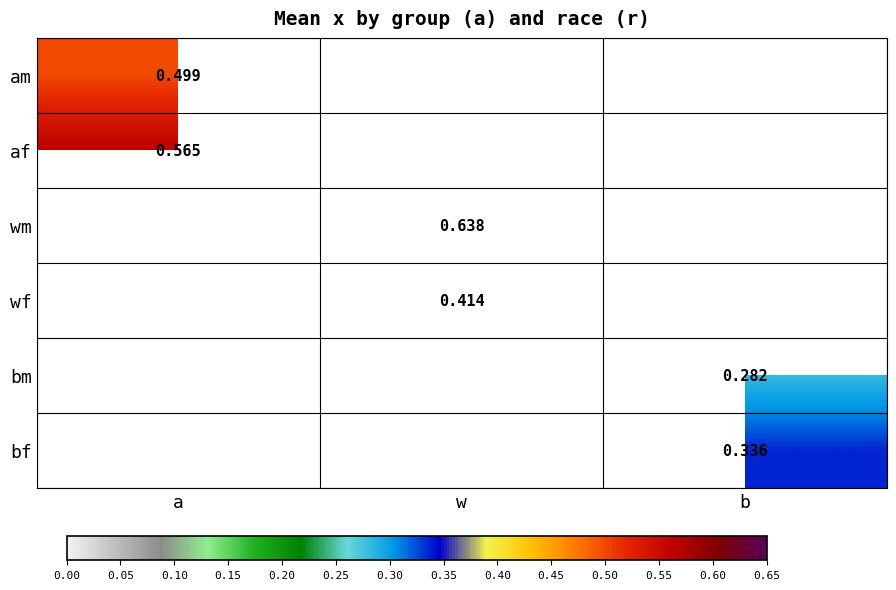

How many positive values does the am series have?

1